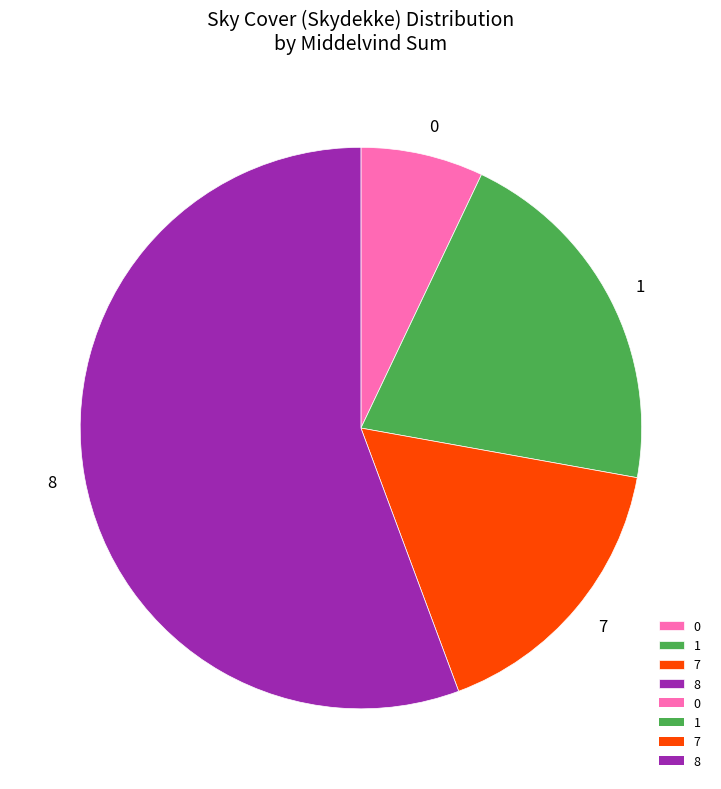

Do 8 and 7 together represent more than half of the pie?

Yes